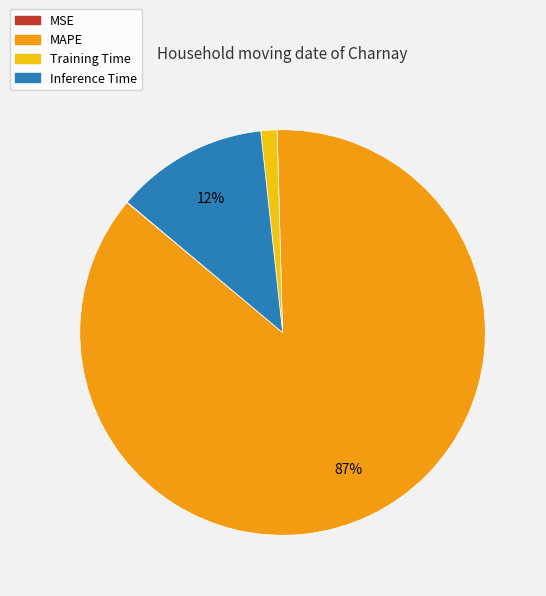

Which category accounts for the majority?

MAPE